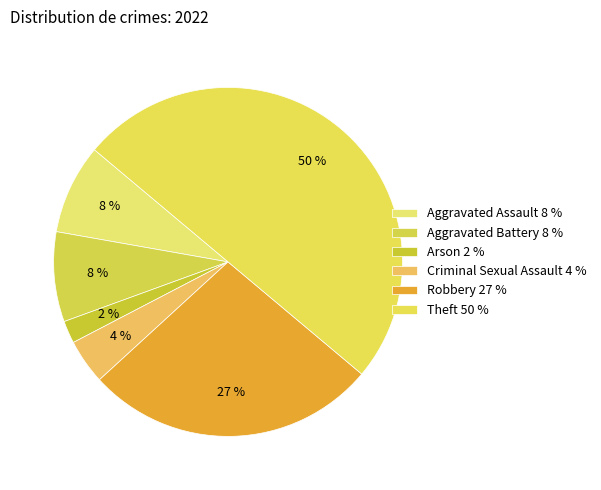

Which has a higher value, Robbery or Theft?

Theft